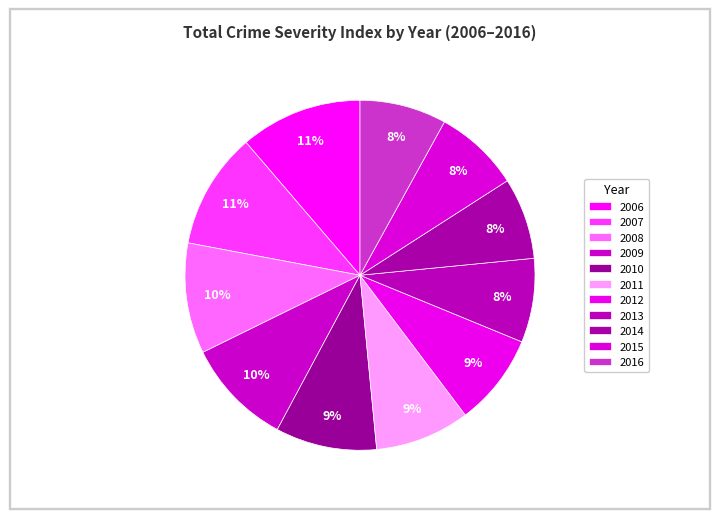

How many slices are in this pie chart?

11